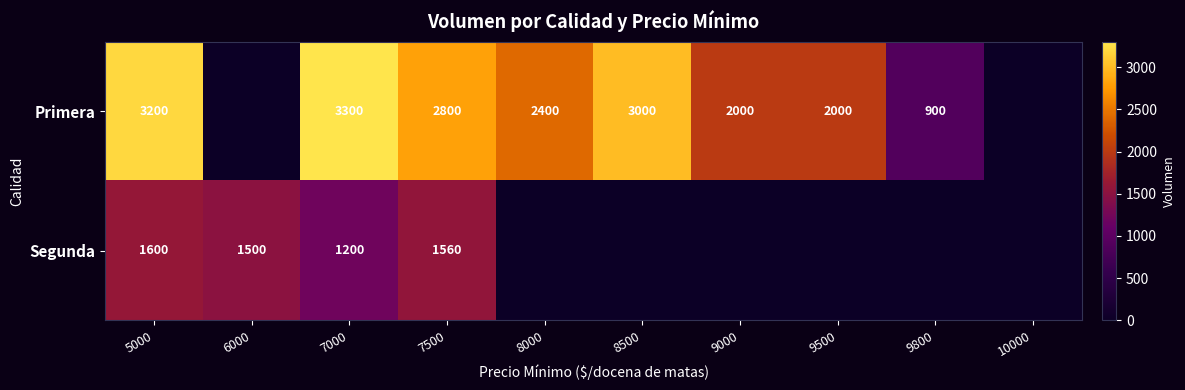

What is the difference between the Primera values at 9800 and 9000?

1100